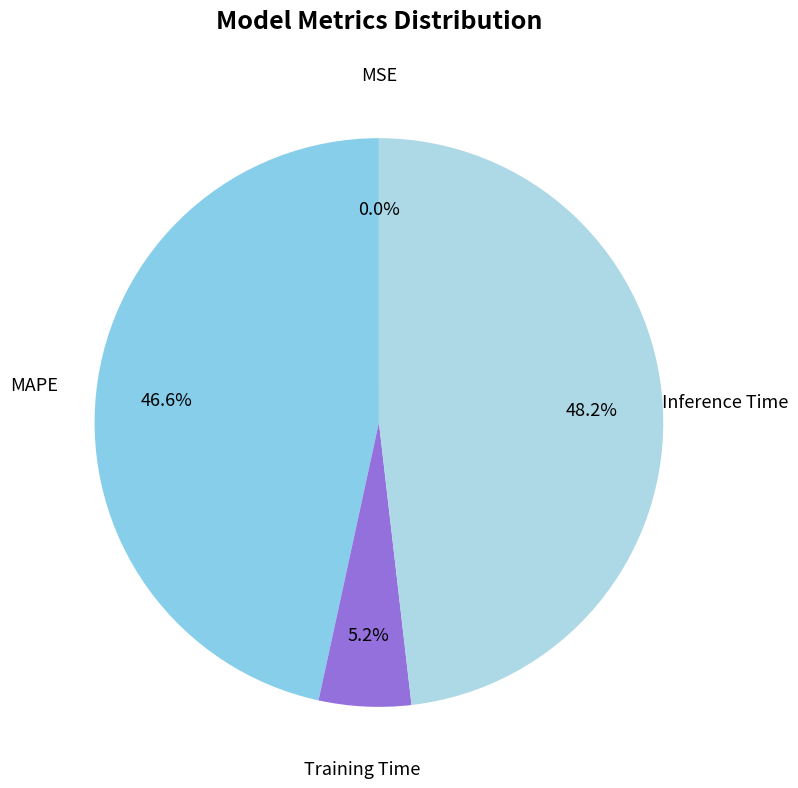

Does any single category account for the majority?

No